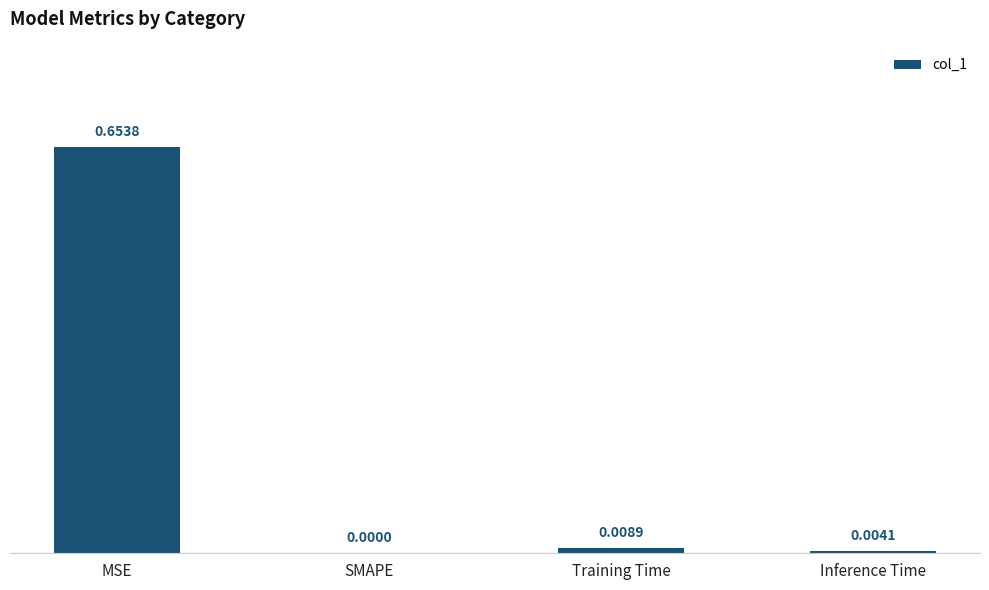

Which has a higher value, MSE or Training Time?

MSE